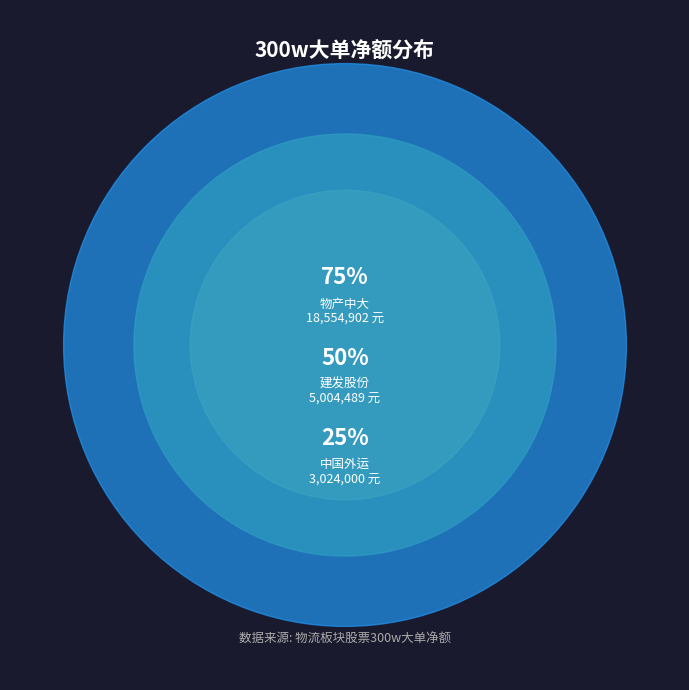

Which category has the biggest portion of the pie?

物产中大